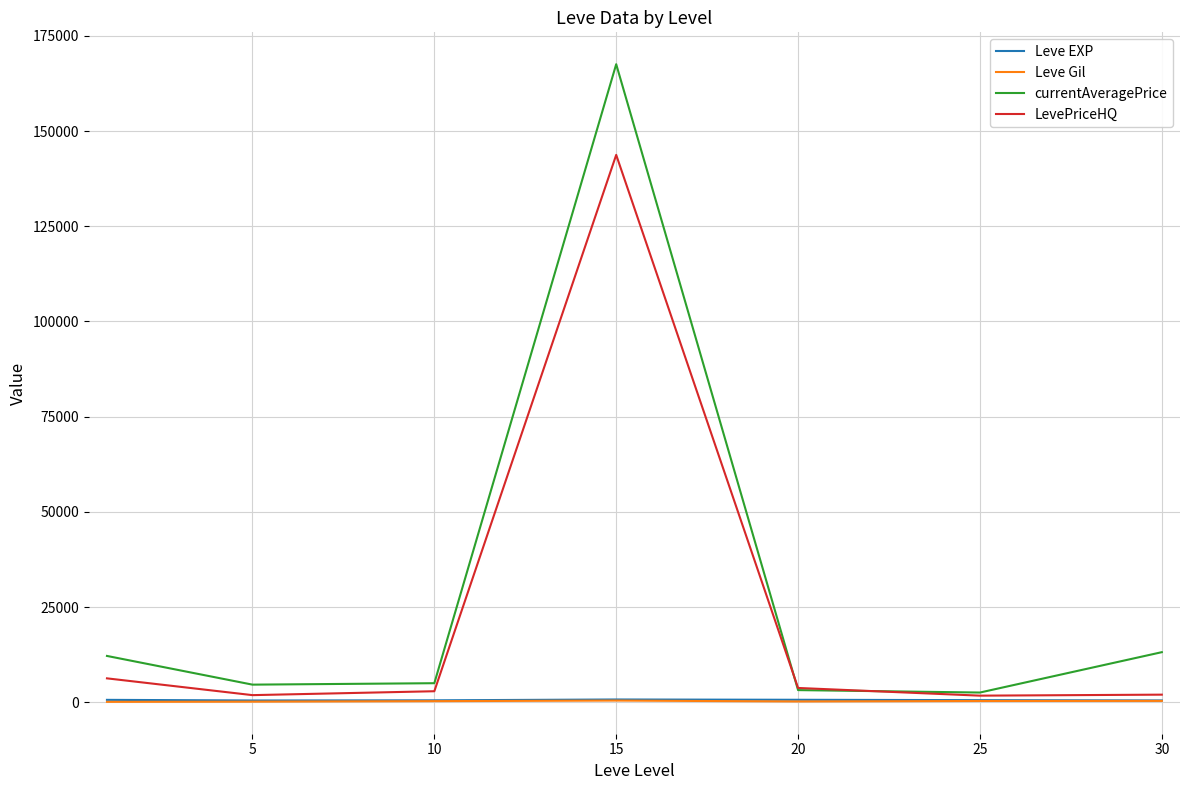

What is the highest value of the currentAveragePrice series?

167561.0